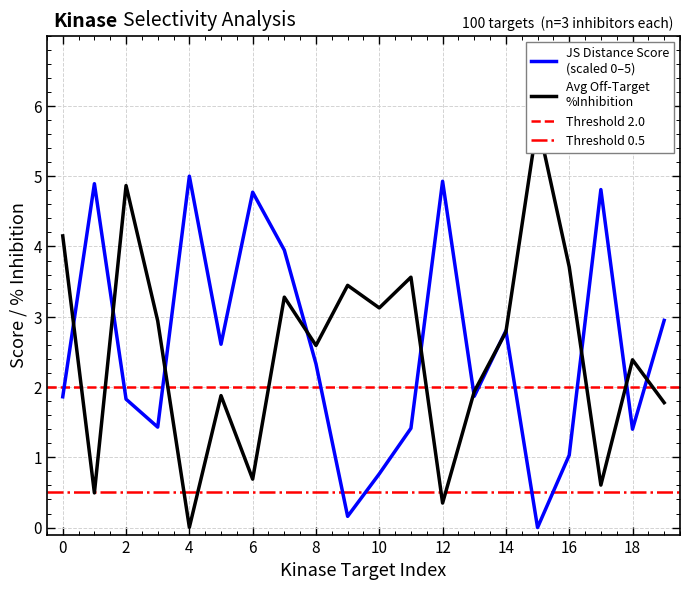

True or false: JS Distance Score and Average off-target kinase %inhib intersect in this chart.

True